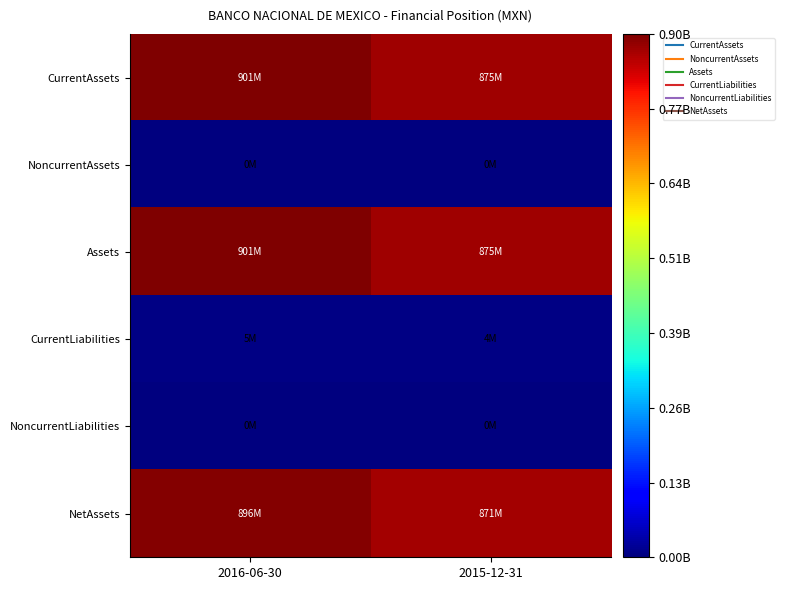

Reading left to right, transcribe all the data shown in this chart.

CurrentAssets: 2016-06-30=901082000	2015-12-31=875394000
NoncurrentAssets: 2016-06-30=0	2015-12-31=0
Assets: 2016-06-30=901082000	2015-12-31=875394000
CurrentLiabilities: 2016-06-30=4945000	2015-12-31=3900000
NoncurrentLiabilities: 2016-06-30=0	2015-12-31=0
NetAssets: 2016-06-30=896137000	2015-12-31=871494000